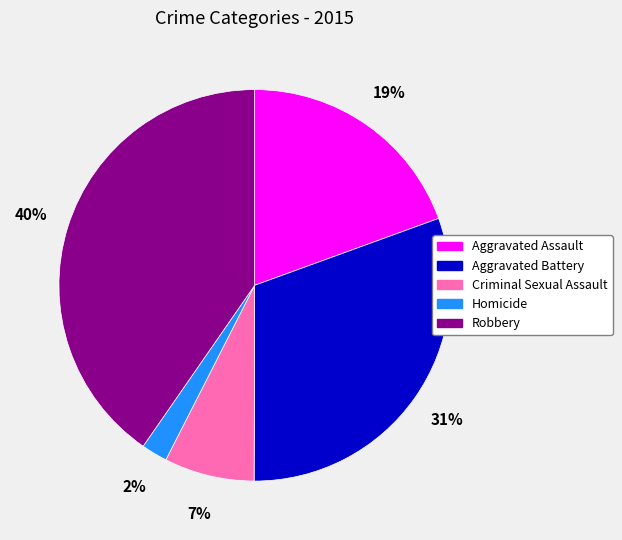

Count the number of slices in the pie.

5